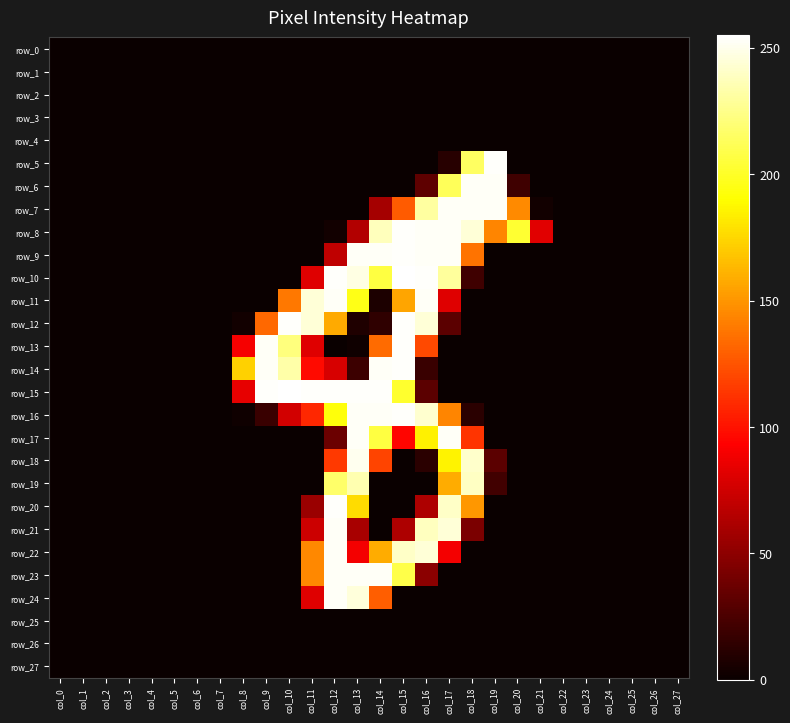

At how many categories does at least one series exceed 164?

13